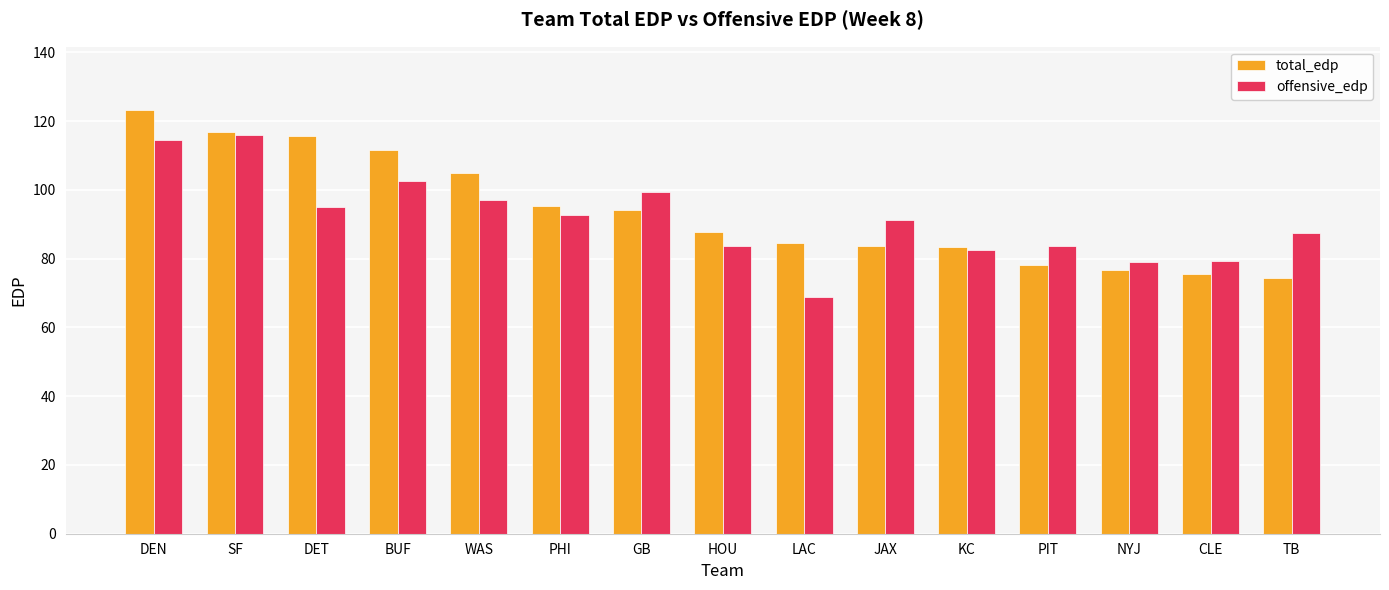

What is the difference between the total_edp values at GB and WAS?

10.8